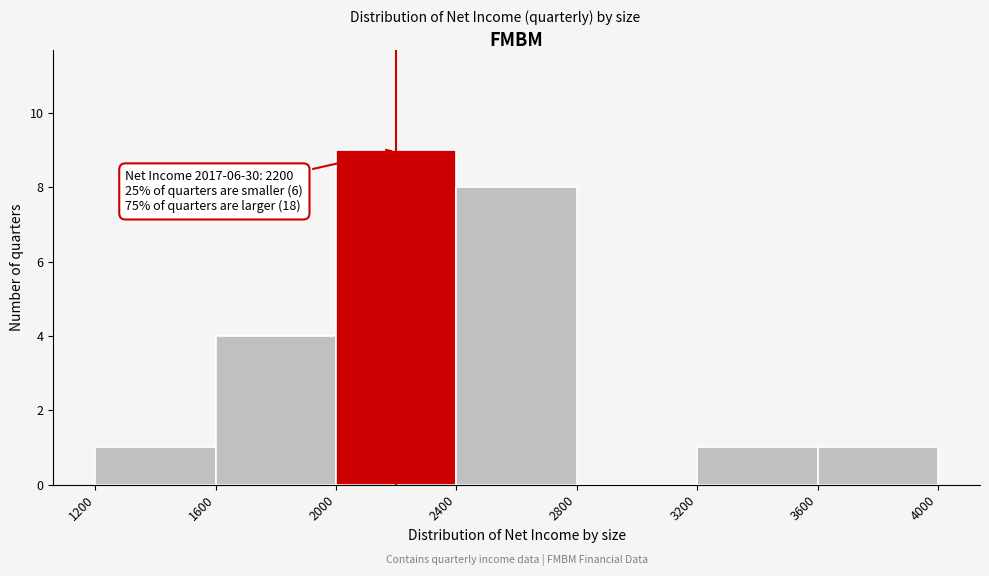

Which range on the x-axis has the tallest bar?

2000 to 2400